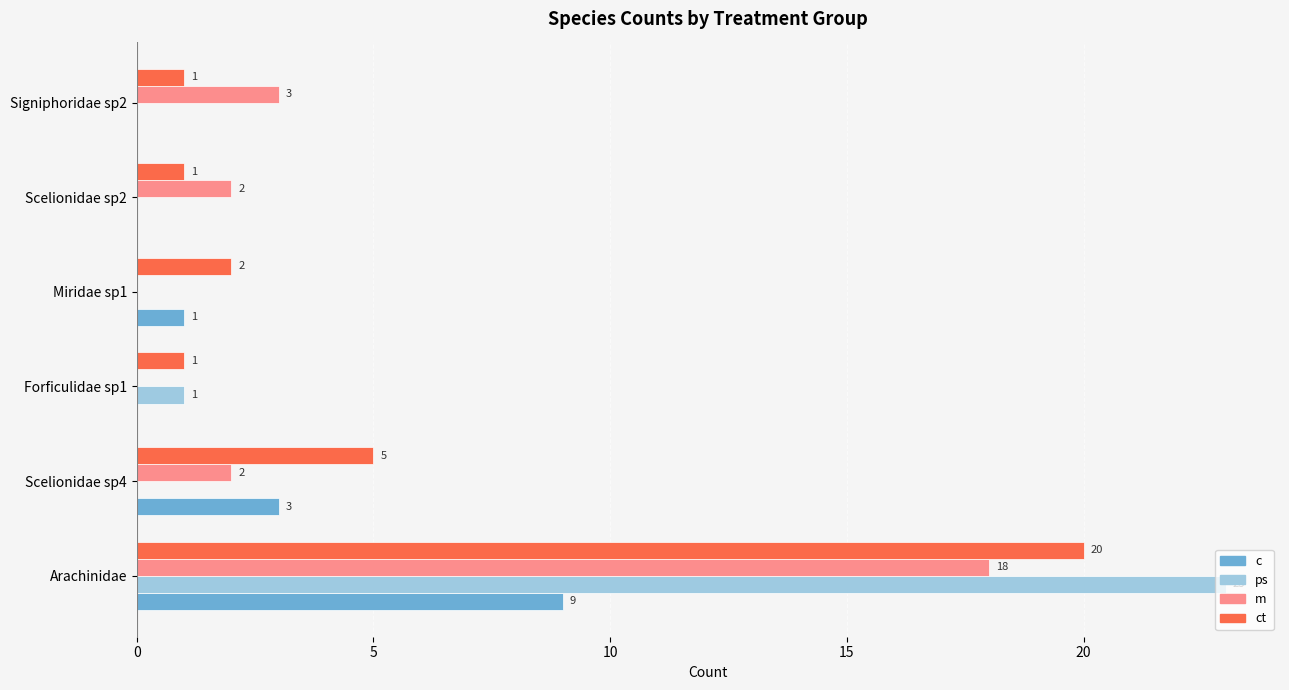

How many data points does each series have?

6